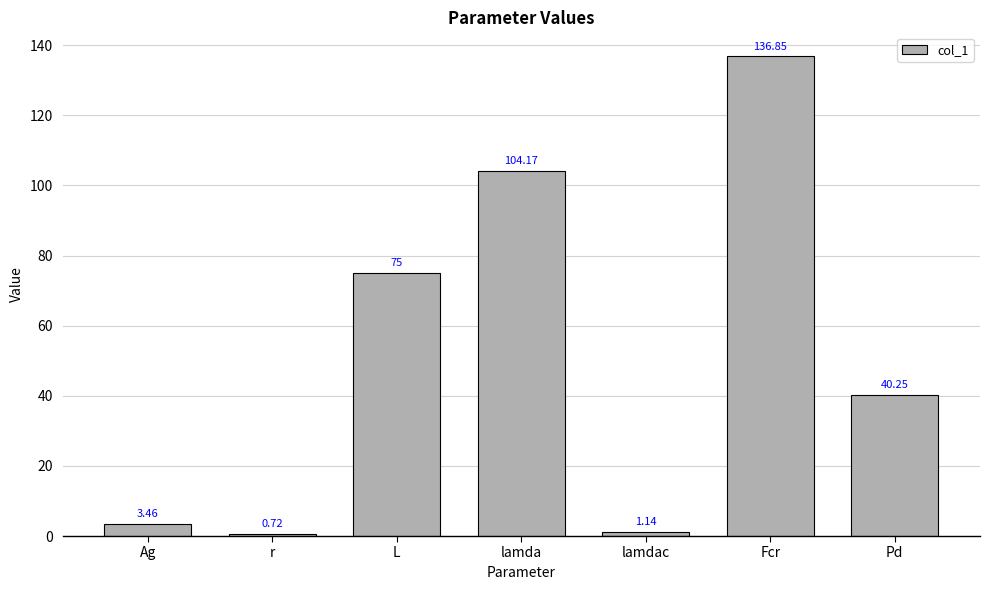

Which label corresponds to the smallest value in the chart?

r